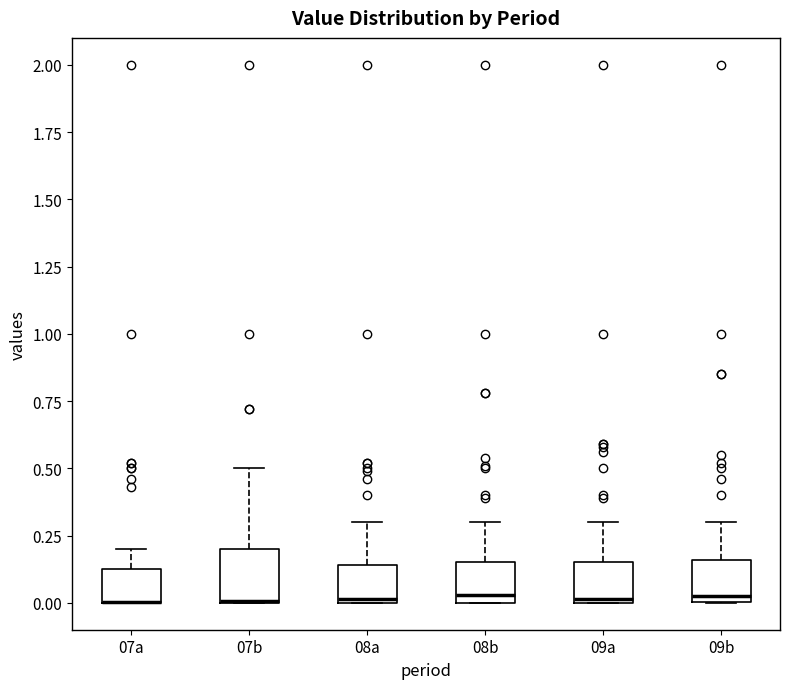

Reading left to right, transcribe this box plot: for each box, give where its median line is, the range the box spans, and where its two whiskers end, as read against the y-axis. The values are not printed on the chart, so give them approximately, as read against the axis.

07a: median 0.00 (drawn on the box's lower edge), box 0.00 to 0.15, whiskers 0.00 to 0.20
07b: median 0.00 (drawn on the box's lower edge), box 0.00 to 0.20, whiskers 0.00 to 0.50
08a: median 0.00, box 0.00 to 0.15, whiskers 0.00 to 0.30
08b: median 0.05, box 0.00 to 0.15, whiskers 0.00 to 0.30
09a: median 0.00, box 0.00 to 0.15, whiskers 0.00 to 0.30
09b: median 0.05, box 0.00 to 0.15, whiskers 0.00 to 0.30